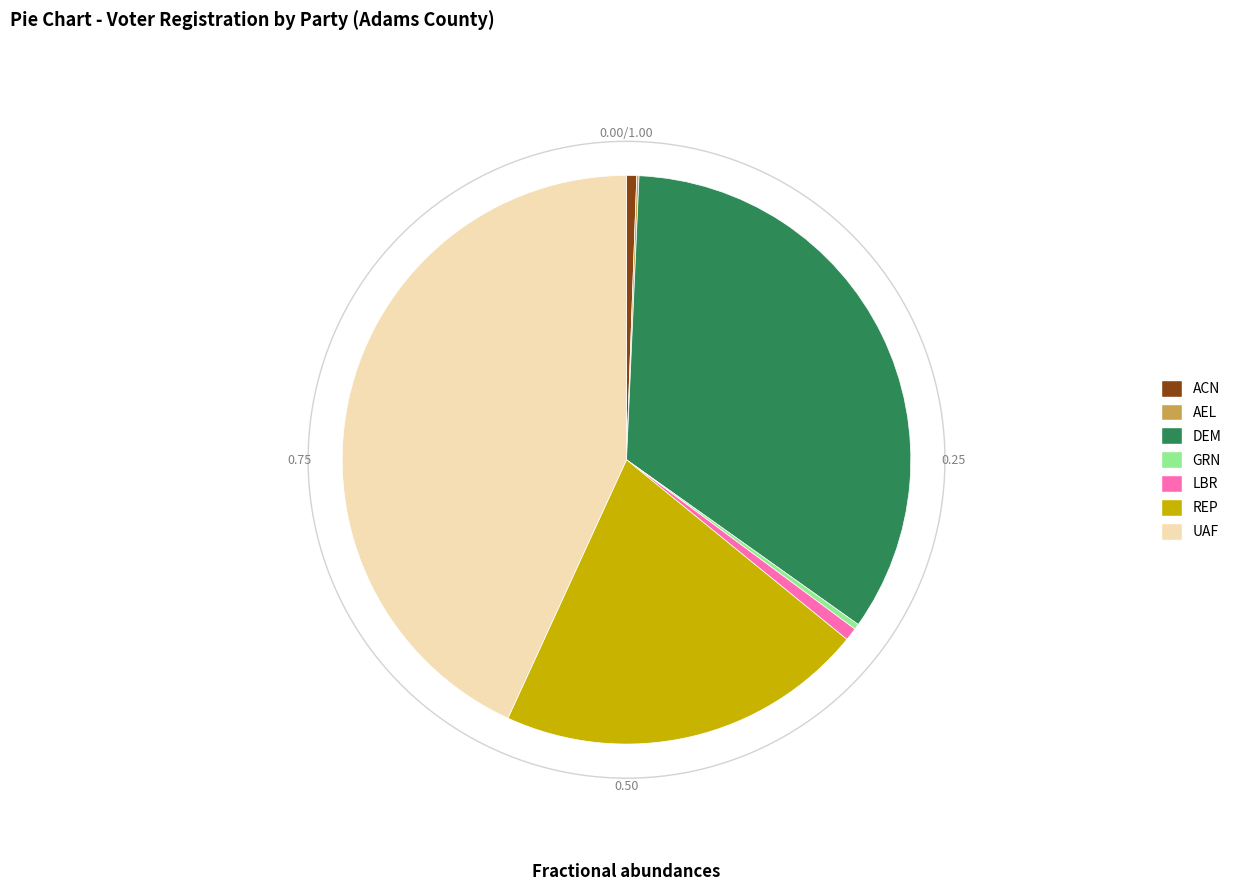

To the nearest percent, what portion does LBR represent?

1%